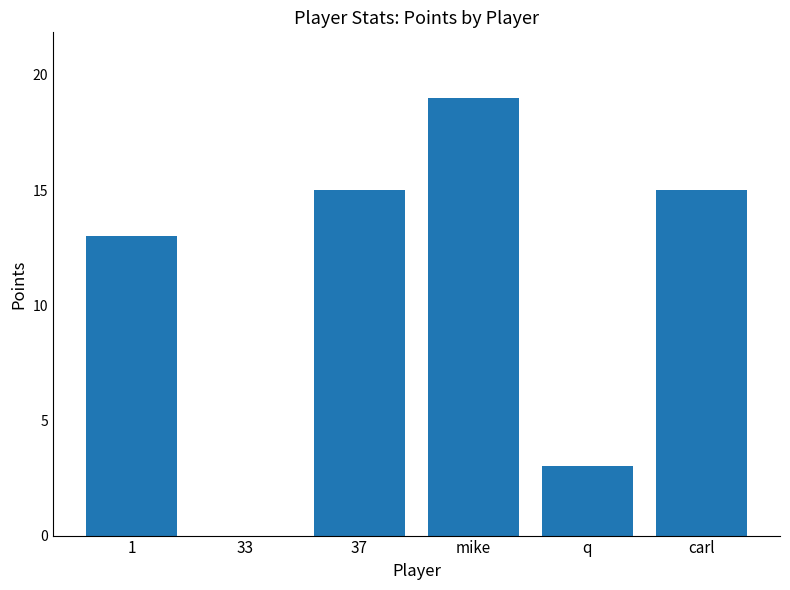

What is the ratio of the value at mike to the value at q?

6.3